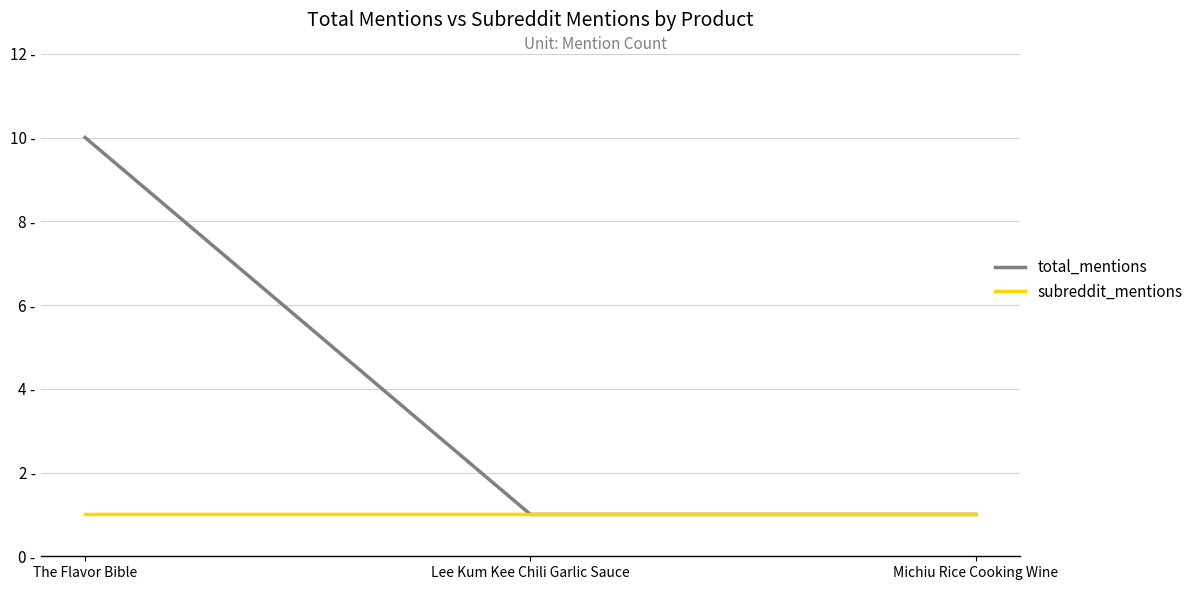

Is this an area chart (filled region under the line)?

No